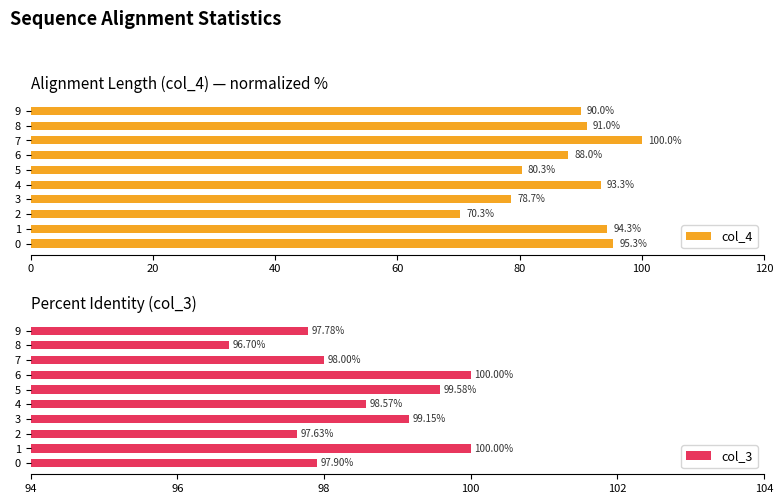

How many data points does each series have?

10